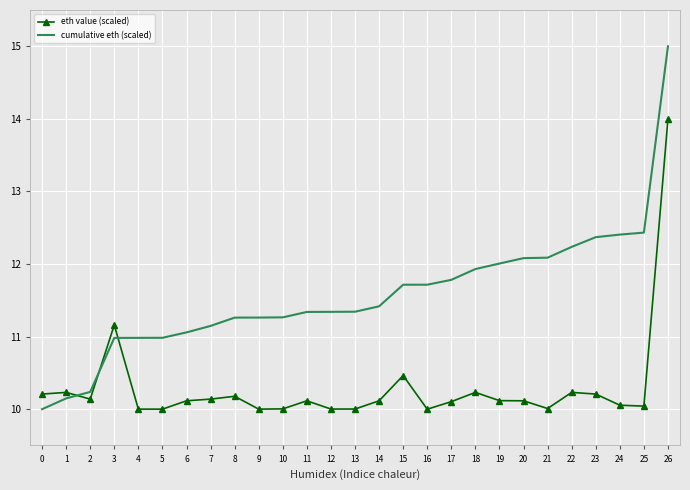

At which label does cumulative eth (scaled) reach its peak?

26